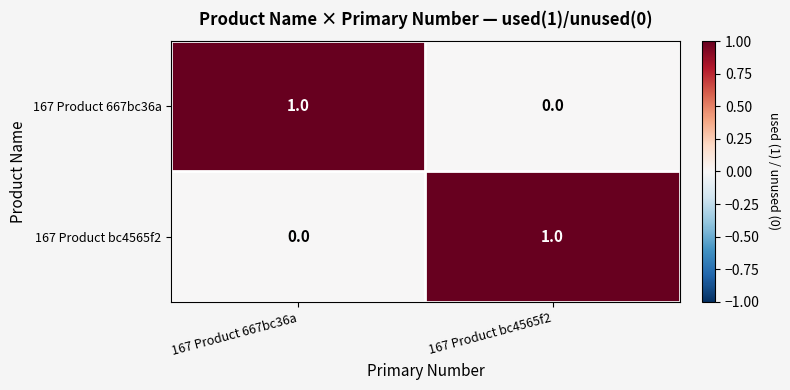

At which label does 167 Product 667bc36a reach its peak?

167 Product 667bc36a